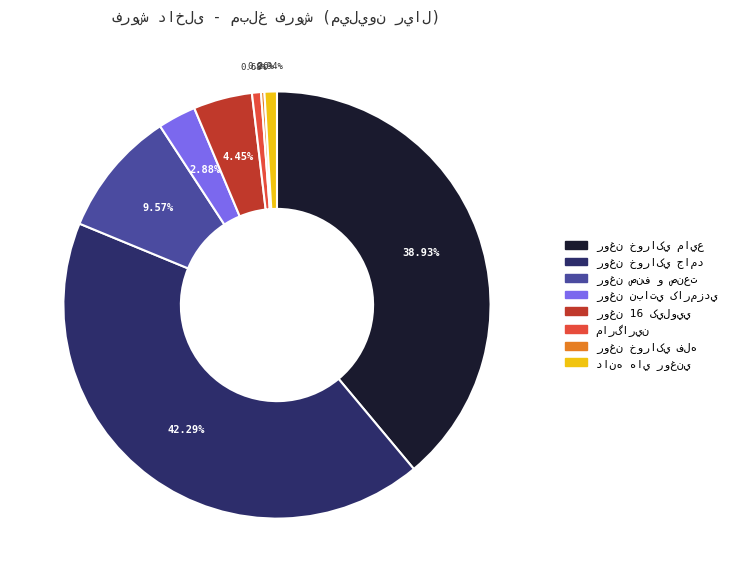

Is there a majority slice in this chart?

No